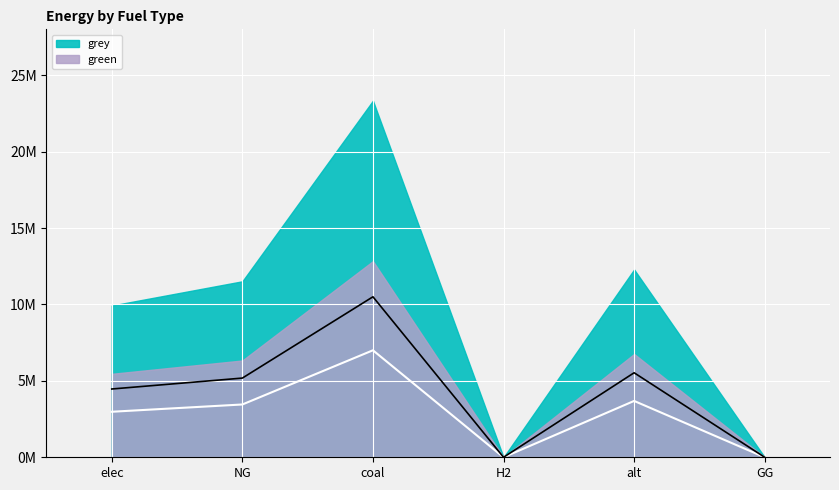

What is the sum of all values?

17119384.4